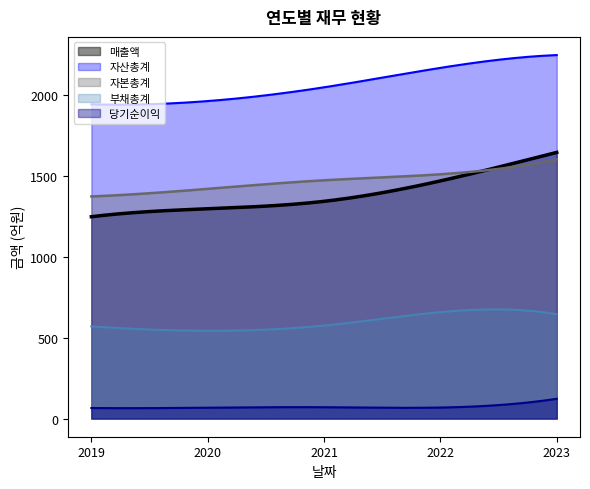

True or false: 자본총계 and 자산총계 intersect in this chart.

False